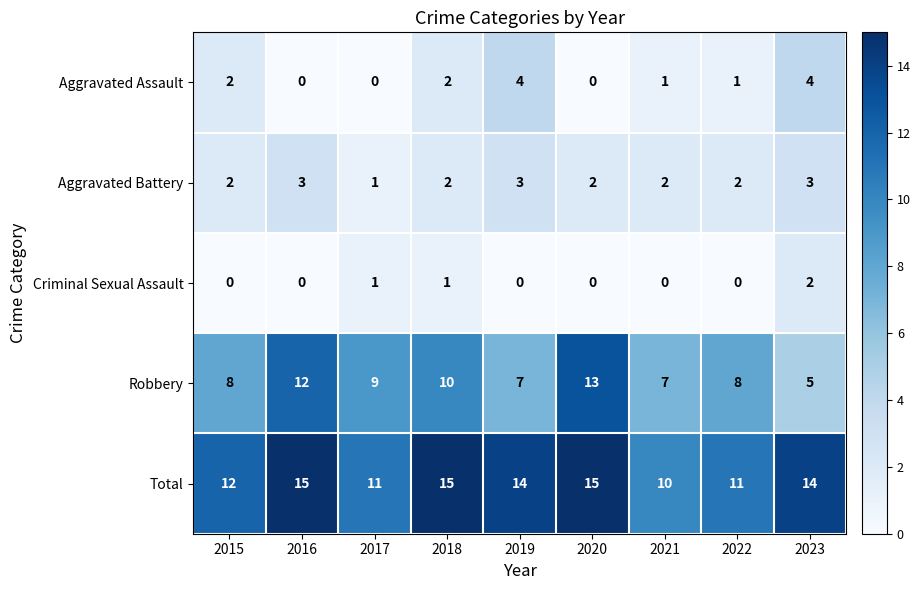

What is the sum of all Criminal Sexual Assault values?

4